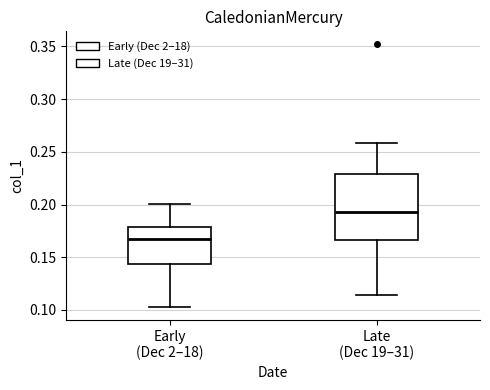

Reading left to right, read every box against the y-axis: the position of its median line, the range the box covers, and the ends of its whiskers. The values are not printed on the chart, so give them approximately, as read against the axis.

Early (Dec 2–18): median 0.170, box 0.145 to 0.180, whiskers 0.105 to 0.200
Late (Dec 19–31): median 0.195, box 0.165 to 0.230, whiskers 0.115 to 0.260